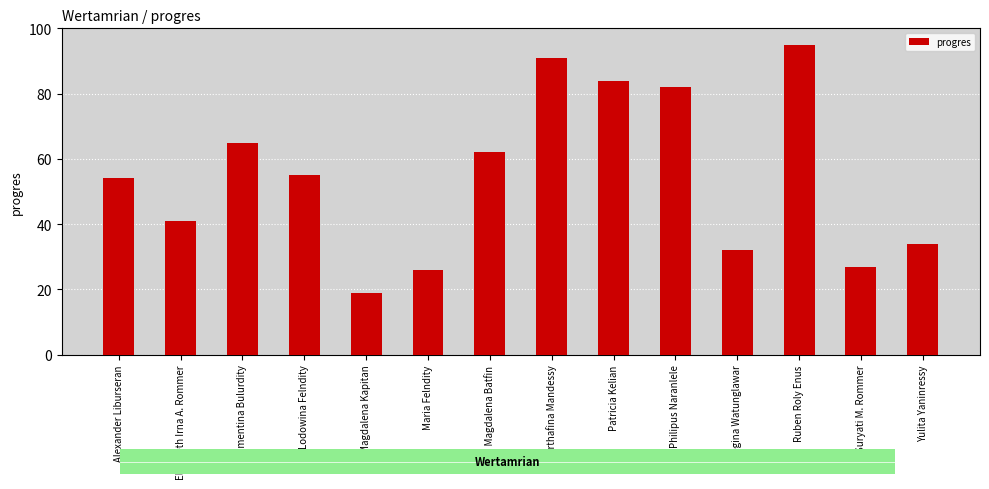

List the labels in order of value, smallest first.

Magdalena Kapitan, Maria Felndity, Suryati M. Rommer, Regina Watunglawar, Yulita Yaninressy, Elisabeth Irna A. Rommer, Alexander Liburseran, Lodowina Felndity, Maria Magdalena Batfin, Klementina Bulurdity, Philipus Naranlele, Patricia Kelian, Marthafina Mandessy, Ruben Roly Enus